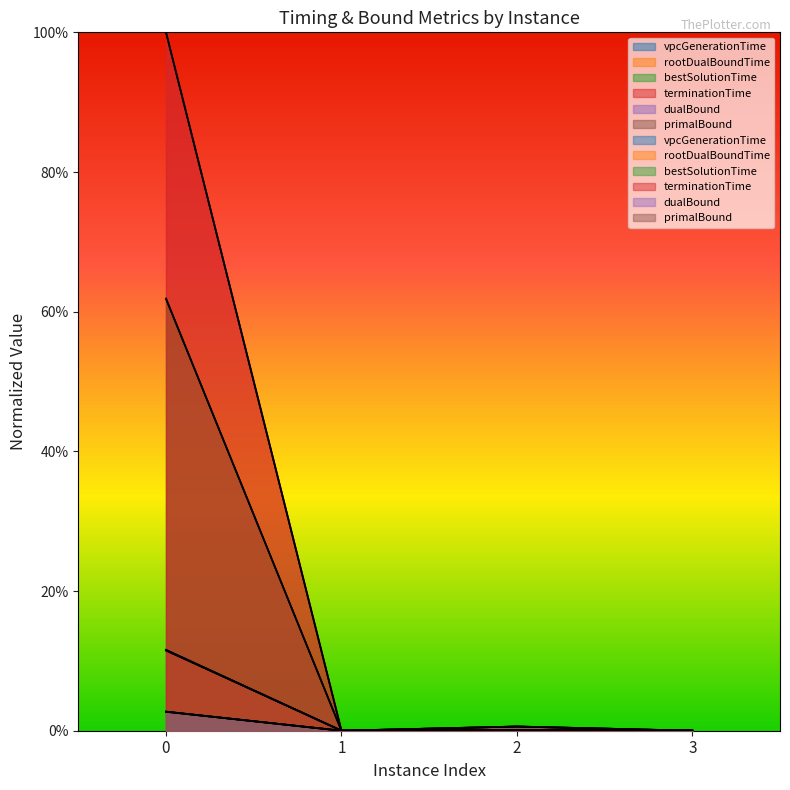

How many values in the primalBound series exceed 0?

2